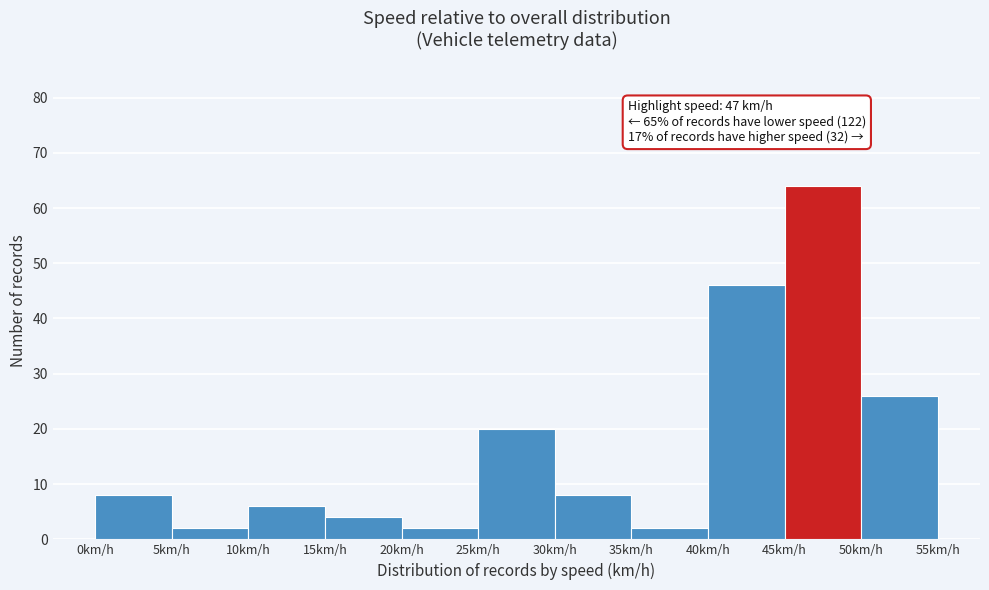

Over which range of the x-axis is the bar tallest?

45 to 50